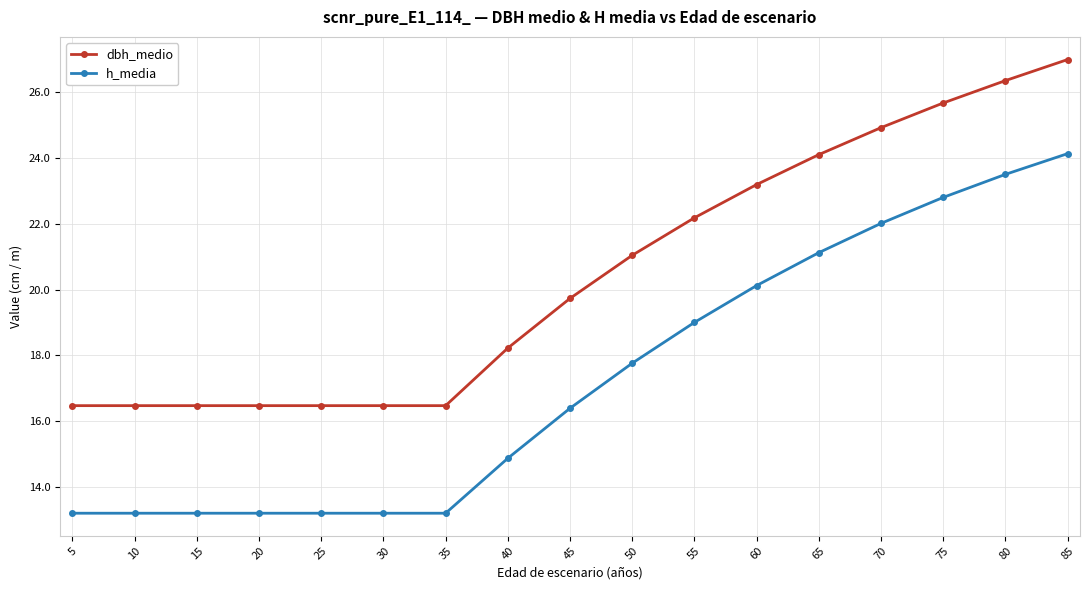

At which label does h_media reach its peak?

85